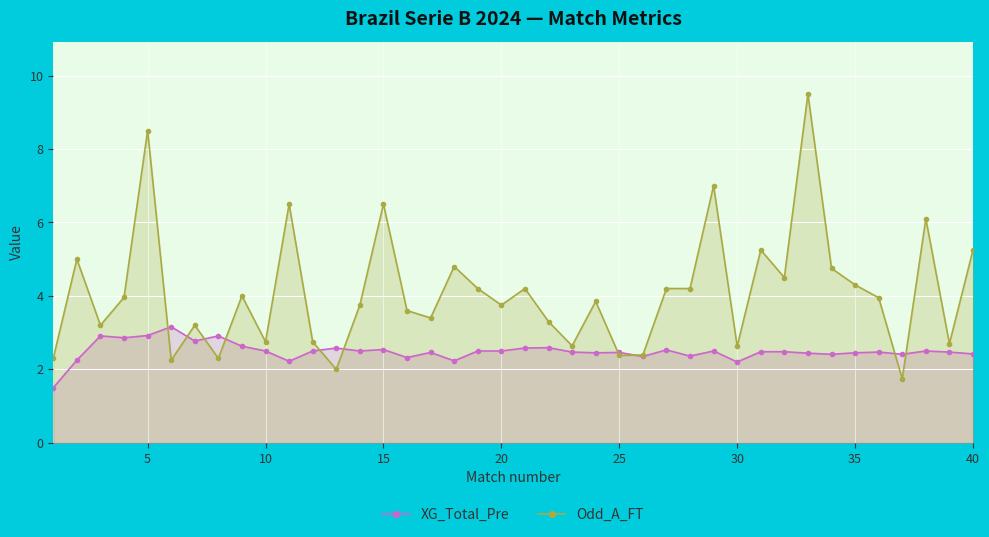

In Odd_A_FT, how many points are higher than both neighbors (excluding endpoints)?

13